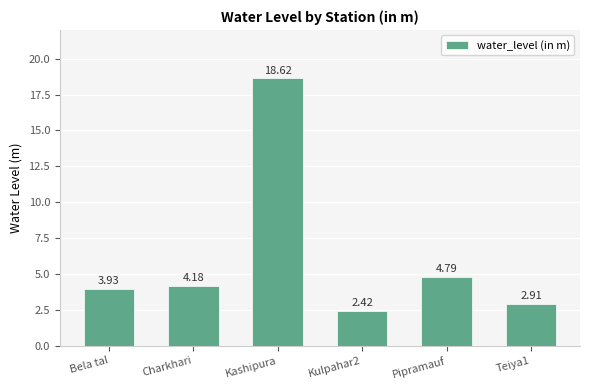

What is the difference between the maximum and minimum values?

16.2